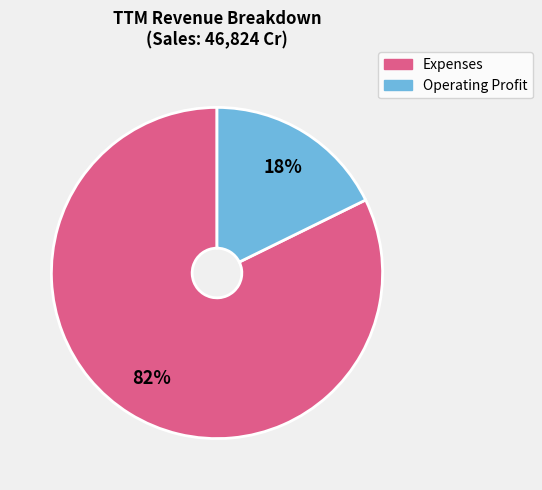

How many slices are in this pie chart?

2